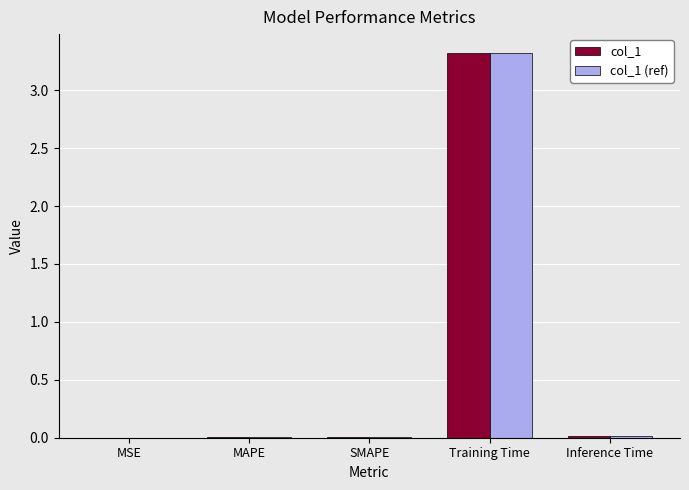

What is the maximum value shown in the chart?

3.3